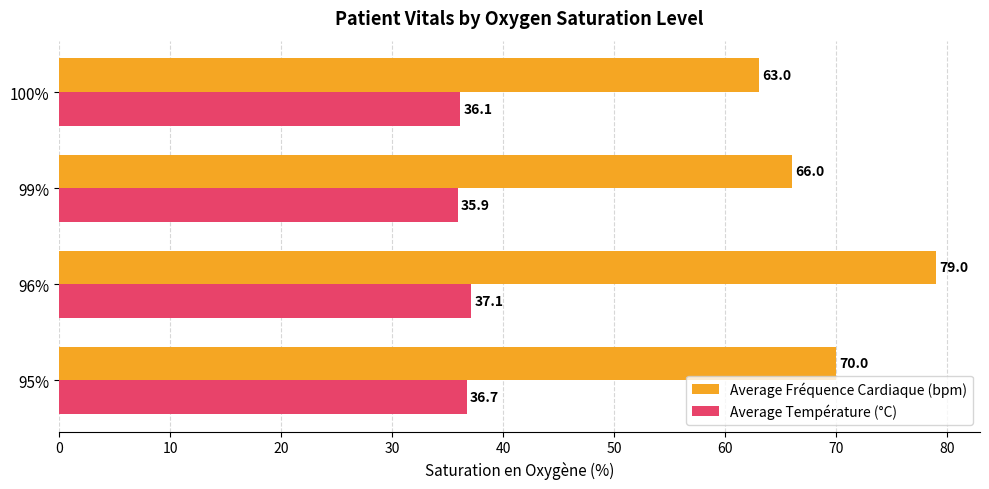

What is the difference between the maximum and minimum values in the Average Température (°C) series?

1.2